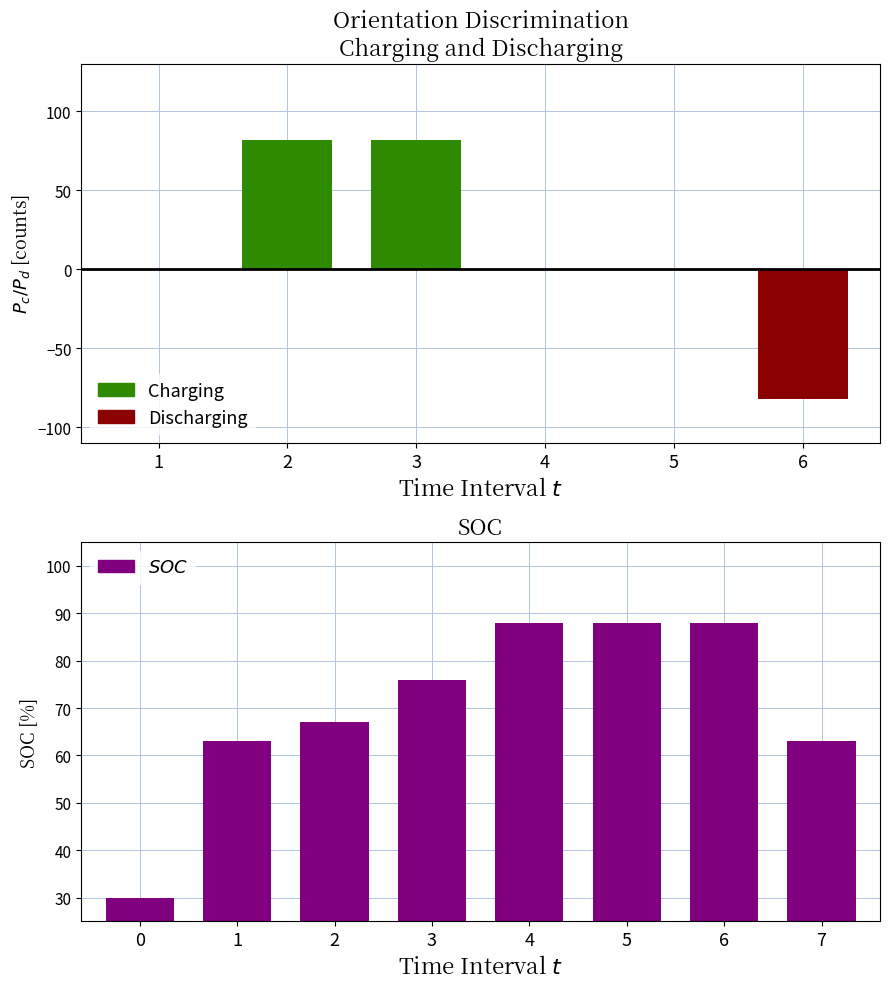

Approximately how many times larger is the value at 1 compared to 5?

0.7